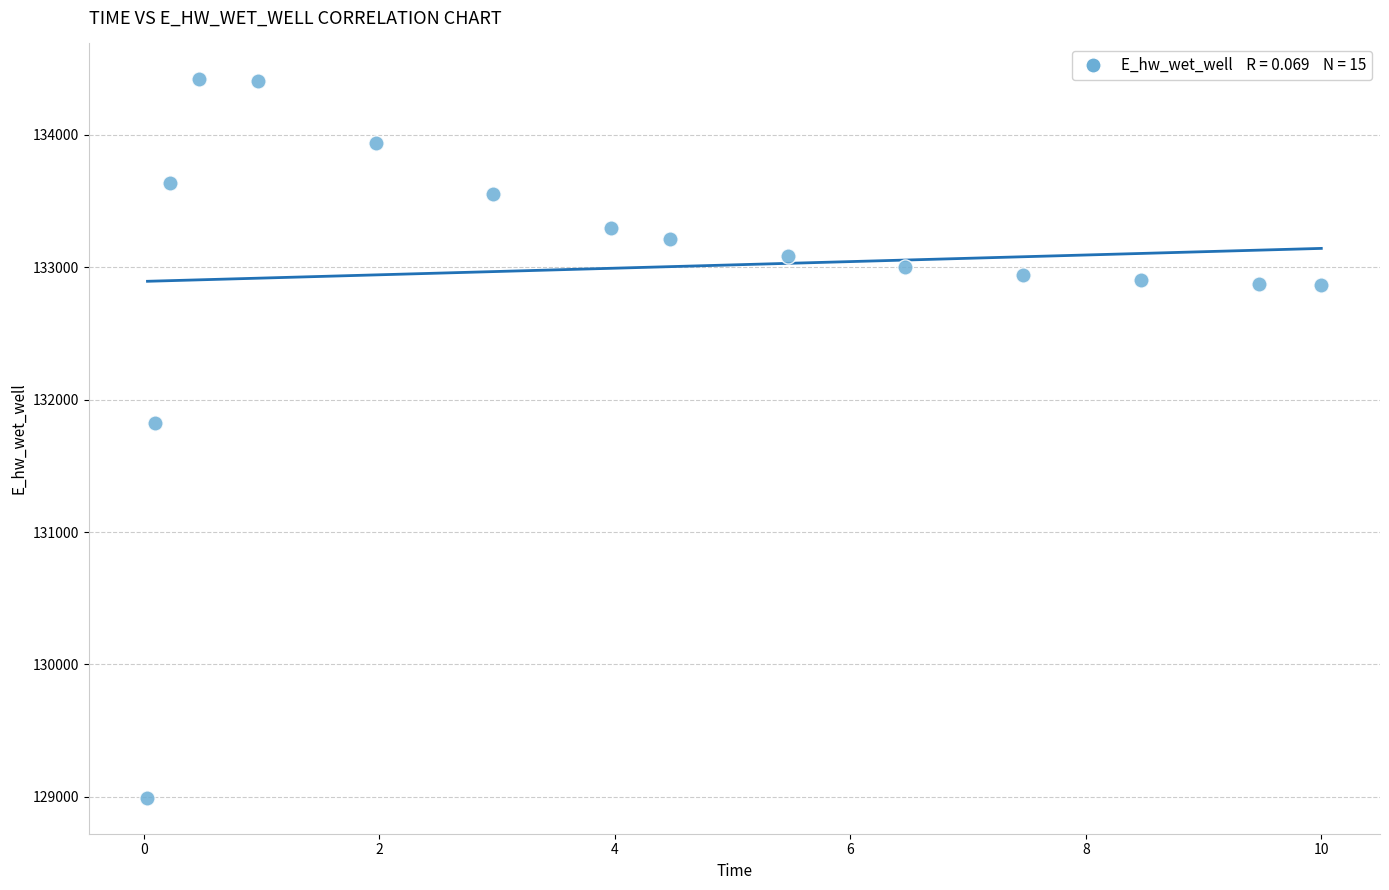

What Y value in the scatter plot is closest to 131706?

131823.8